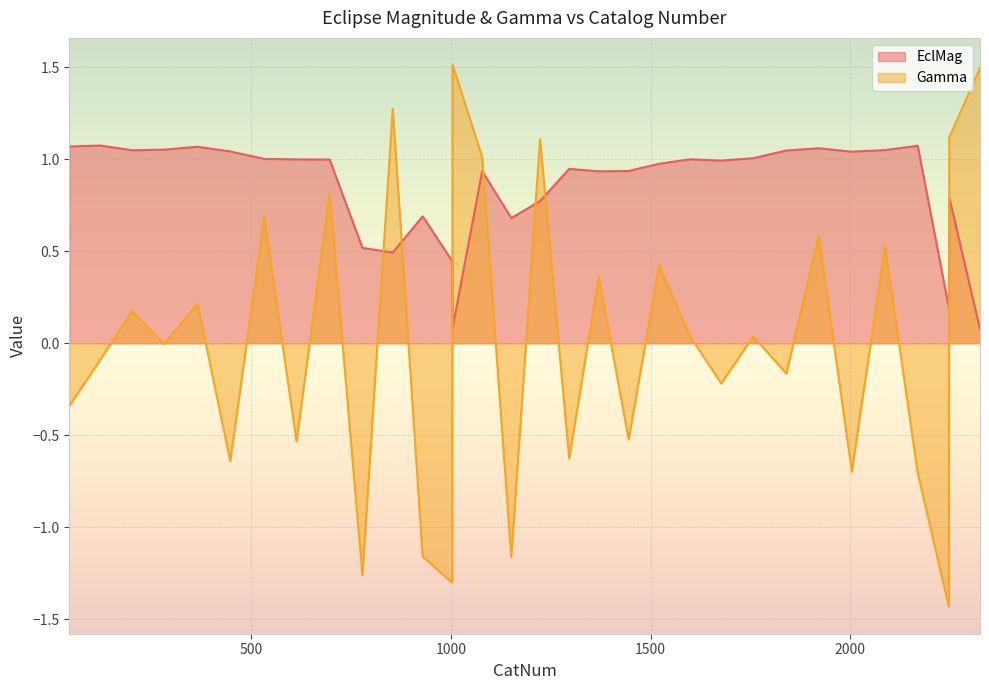

Reading left to right, what are all the values shown in this chart?

EclMag: 44=1.1	122=1.1	201=1.0	281=1.1	365=1.1	447=1.0	532=1.0	613=1.0	696=1.0	778=0.5	854=0.5	929=0.7	1003=0.4	1004=0.1	1078=0.9	1151=0.7	1223=0.8	1296=0.9	1370=0.9	1445=0.9	1521=1.0	1598=1.0	1677=1.0	1757=1.0	1840=1.0	1921=1.1	2004=1.0	2087=1.0	2169=1.1	2247=0.2	2248=0.8	2325=0.1
Gamma: 44=-0.3	122=-0.1	201=0.2	281=-0.0	365=0.2	447=-0.6	532=0.7	613=-0.5	696=0.8	778=-1.3	854=1.3	929=-1.2	1003=-1.3	1004=1.5	1078=1.0	1151=-1.2	1223=1.1	1296=-0.6	1370=0.4	1445=-0.5	1521=0.4	1598=0.0	1677=-0.2	1757=0.0	1840=-0.2	1921=0.6	2004=-0.7	2087=0.5	2169=-0.7	2247=-1.4	2248=1.1	2325=1.5